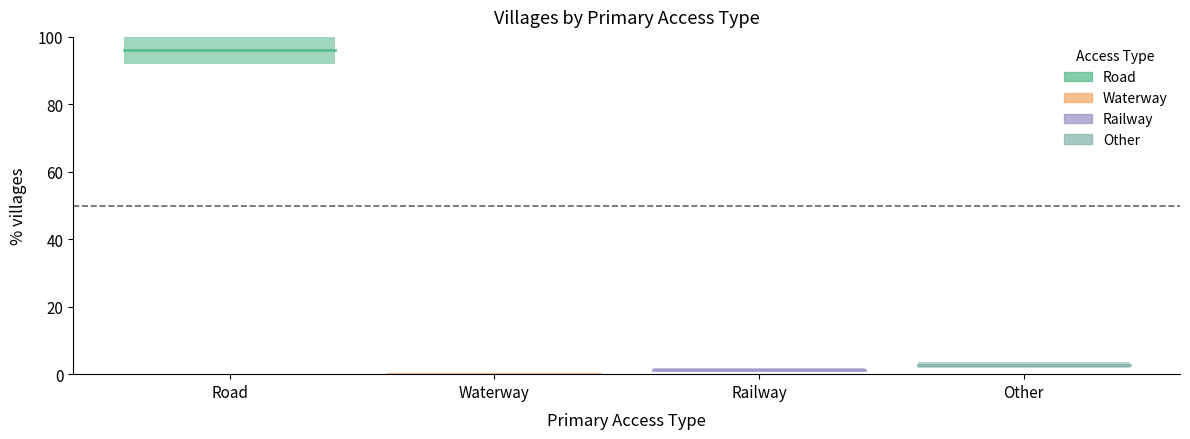

At which category does the chart reach its peak across all series?

Road